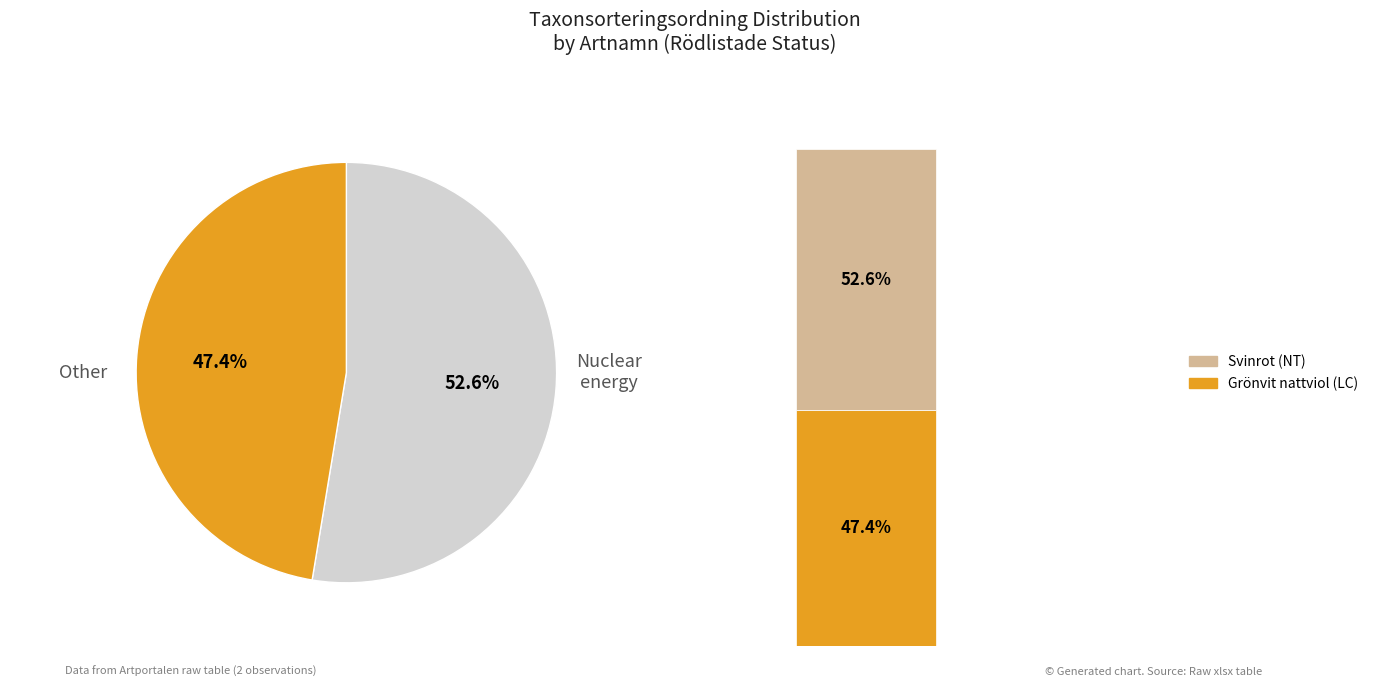

To the nearest percent, what is the combined percentage of Svinrot (NT) and Grönvit nattviol (LC)?

100%